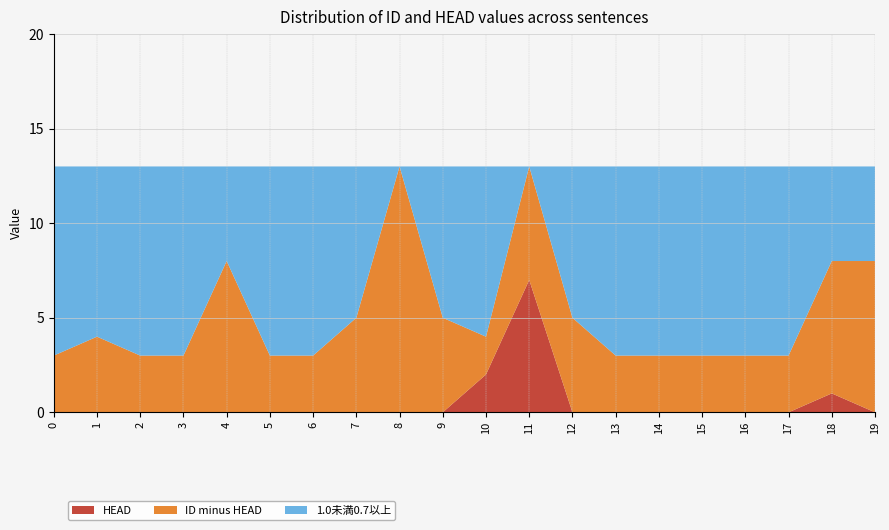

Reading right to left, what are all the values shown in this chart?

ID: 19=8	18=8	17=3	16=3	15=3	14=3	13=3	12=5	11=13	10=4	9=5	8=13	7=5	6=3	5=3	4=8	3=3	2=3	1=4	0=3
HEAD: 19=0	18=1	17=0	16=0	15=0	14=0	13=0	12=0	11=7	10=2	9=0	8=0	7=0	6=0	5=0	4=0	3=0	2=0	1=0	0=0